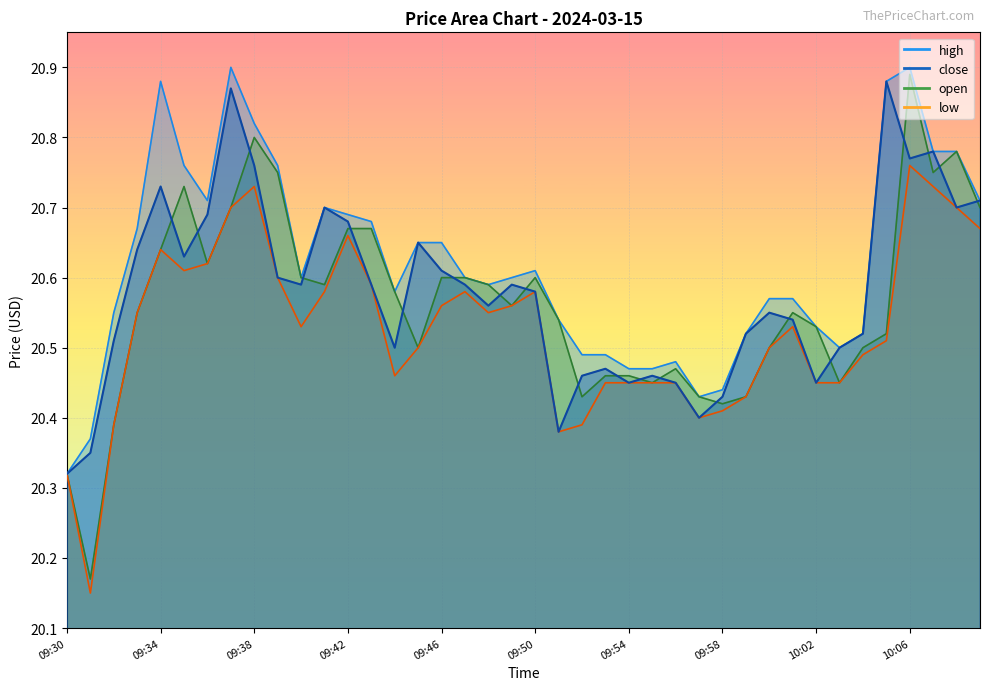

Read the close value at 09:47.

20.6